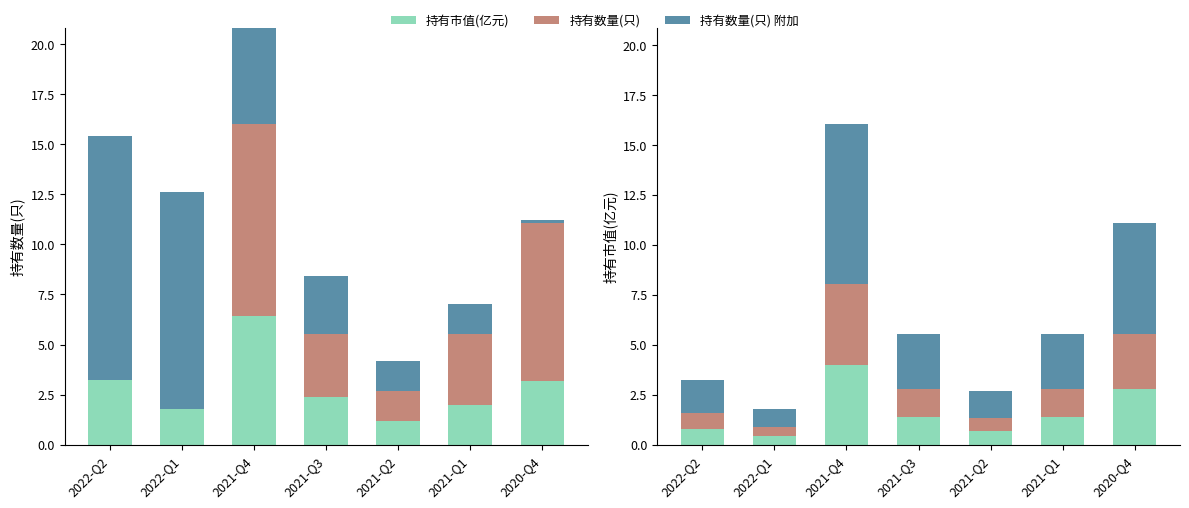

Is it true that 持有数量(只) equals 1.5 at 2021-Q2?

True